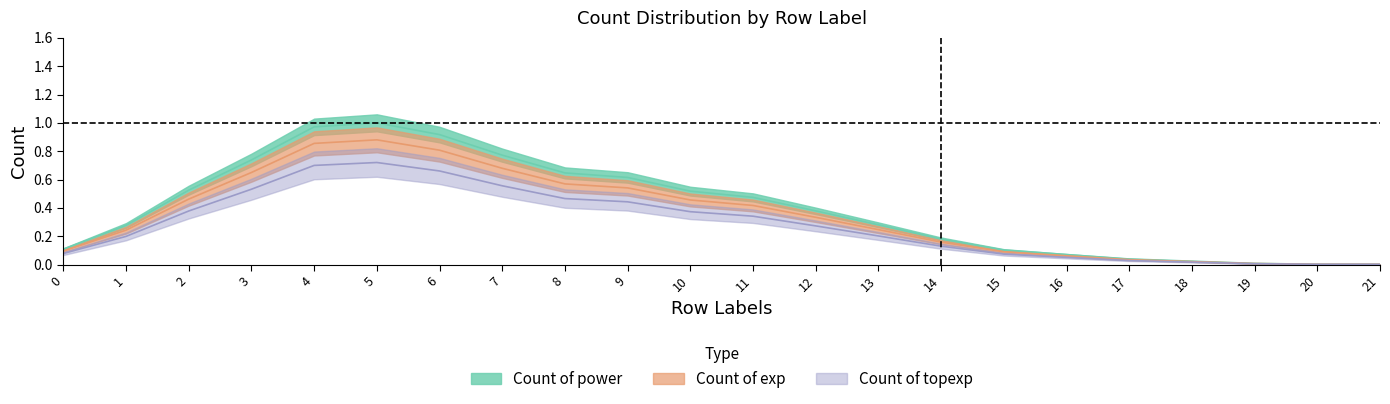

How many data points does each series have?

22